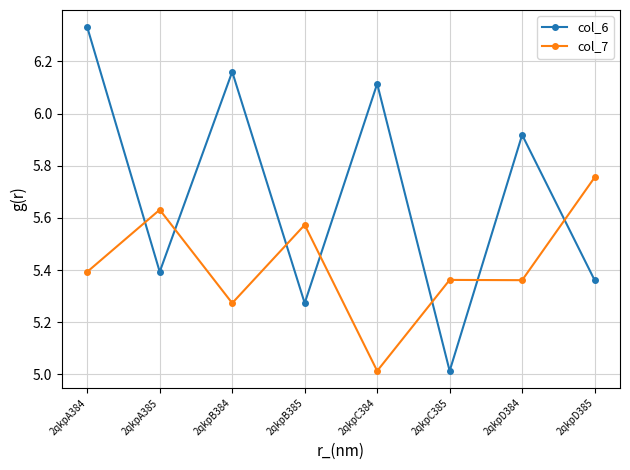

What is the difference between the highest and lowest values at 2qkpC384?

1.1